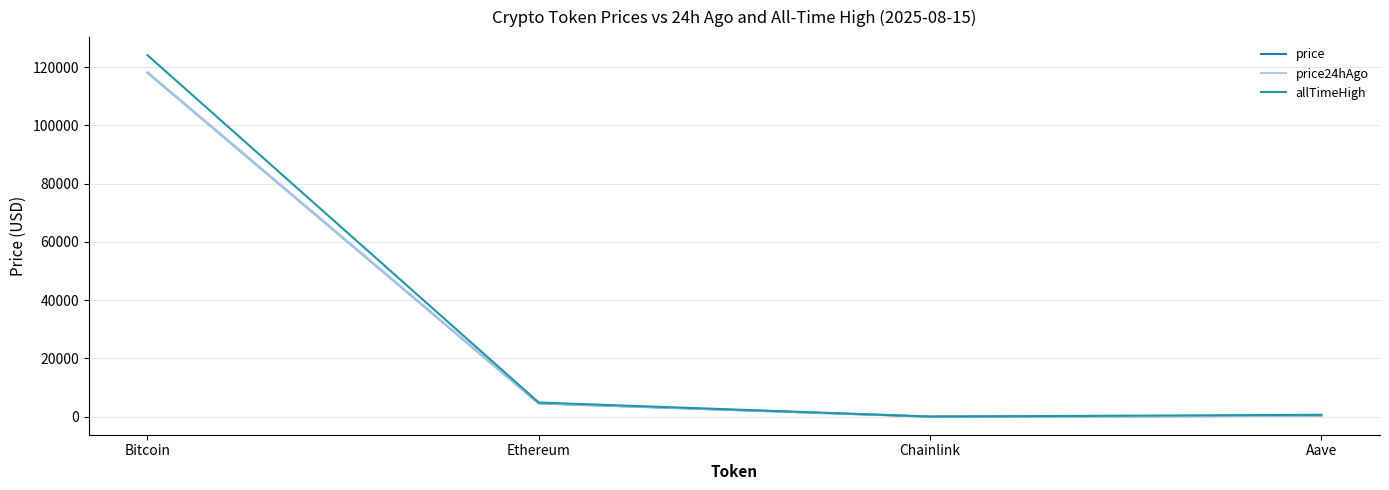

True or false: price has more than 1 interior local peaks.

False